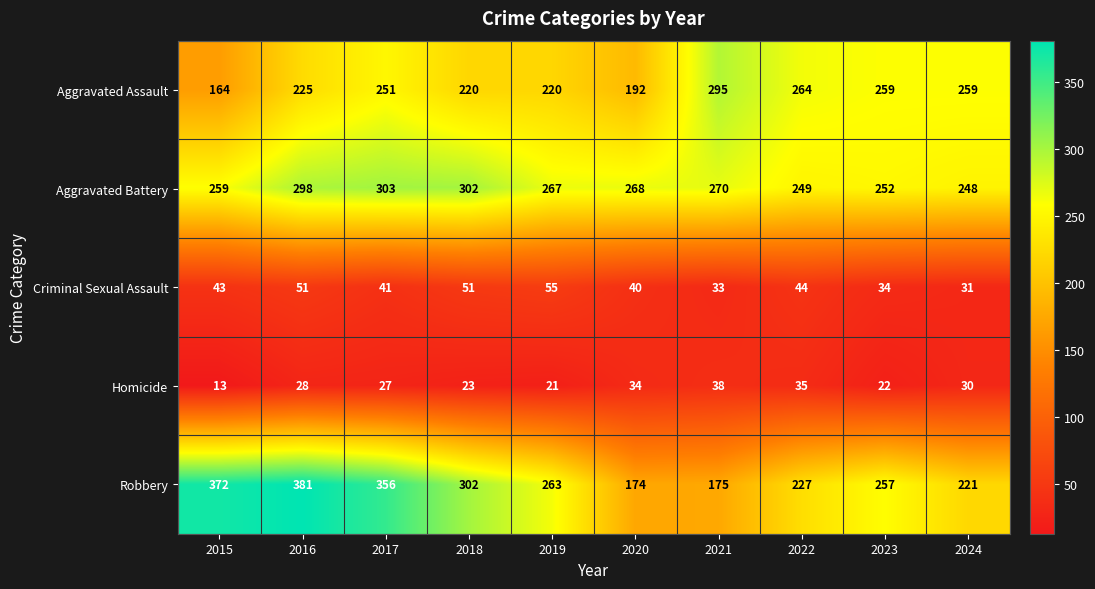

How many series are shown in this chart?

5